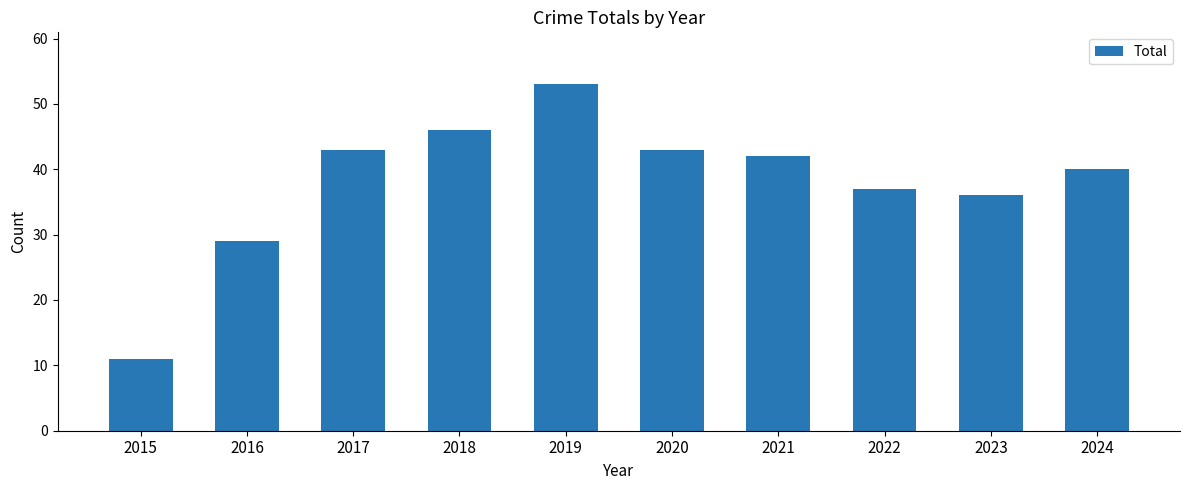

What is the approximate value at 2015, to the nearest 5?

10